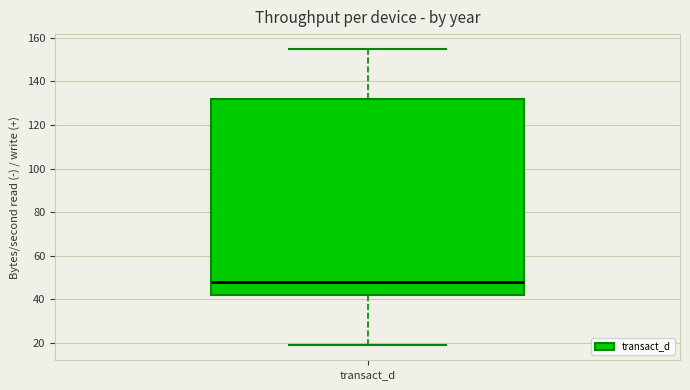

Where does the median line of the box for transact_d sit on the y-axis? The values are not printed on the chart, so give them approximately, as read against the axis.

48